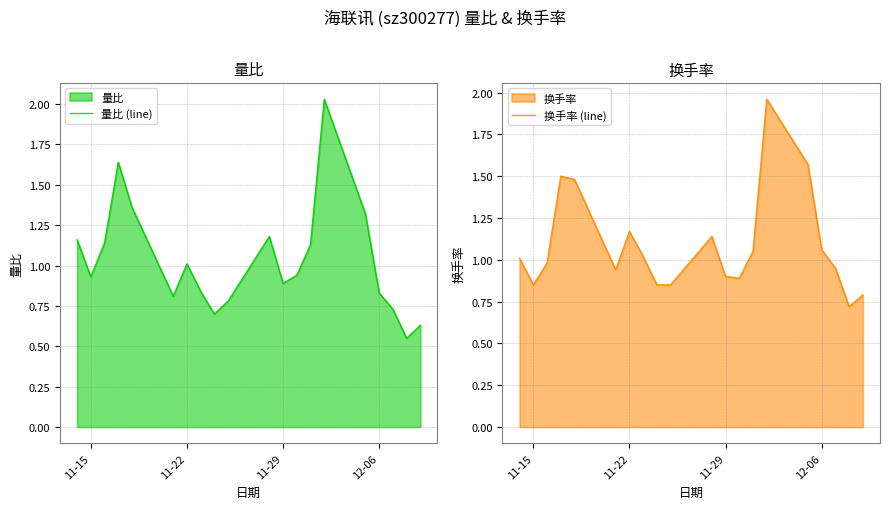

Does the chart display data point markers on the line(s)?

No